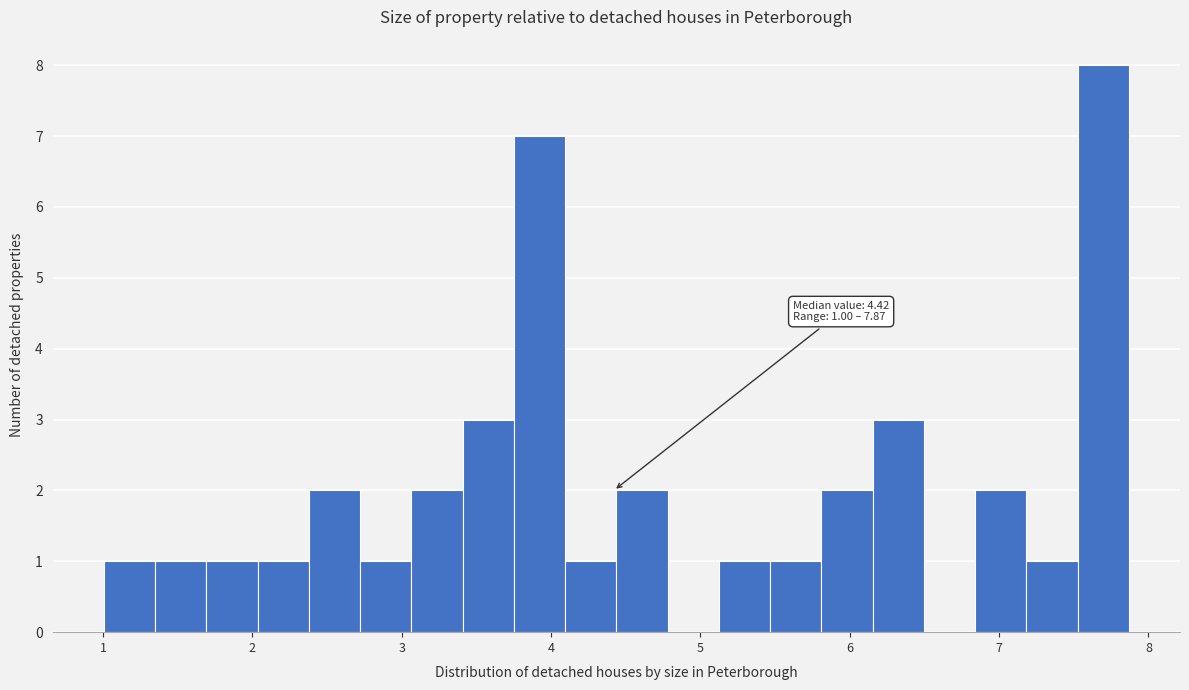

Around what value on the x-axis is the tallest bar? Give the approximate position of its centre, as read against the axis.

7.7